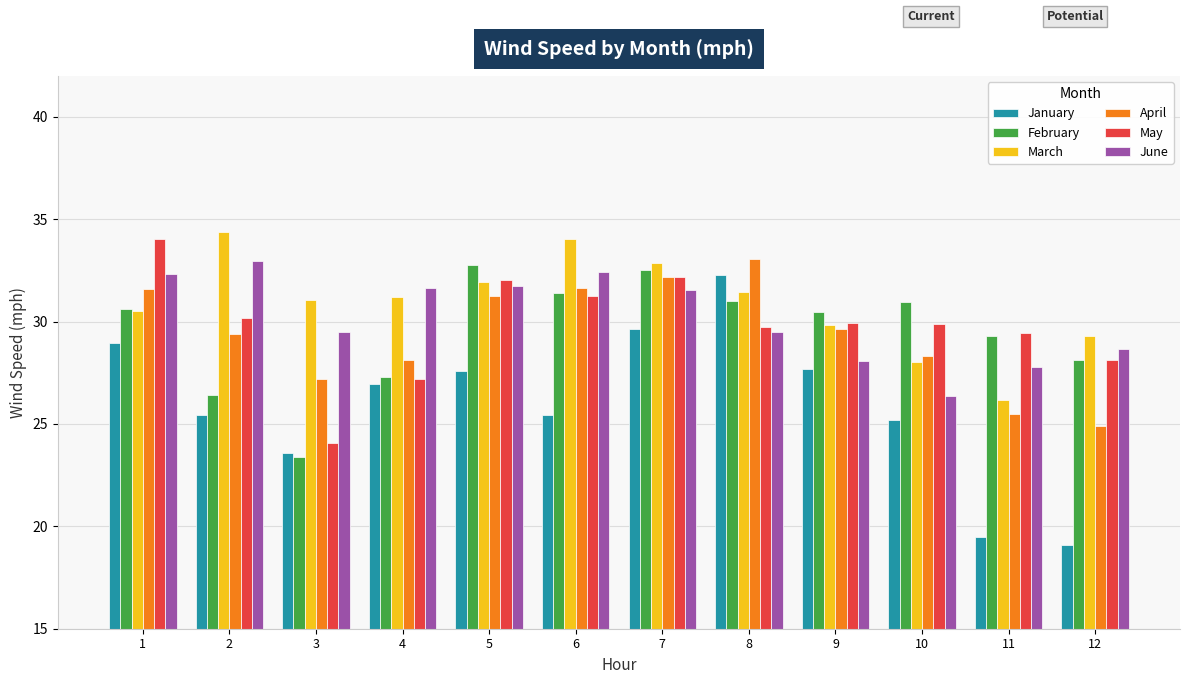

How many values in the April series exceed 29?

7